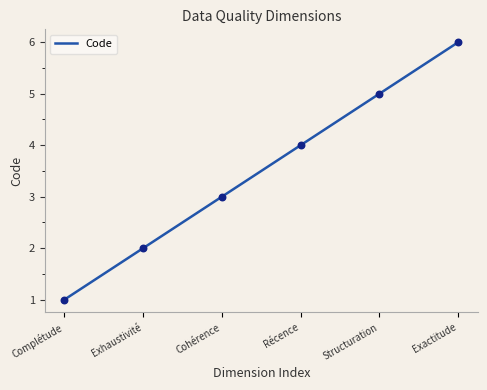

What is the ratio of the value at Exactitude to the value at Complétude?

6.0